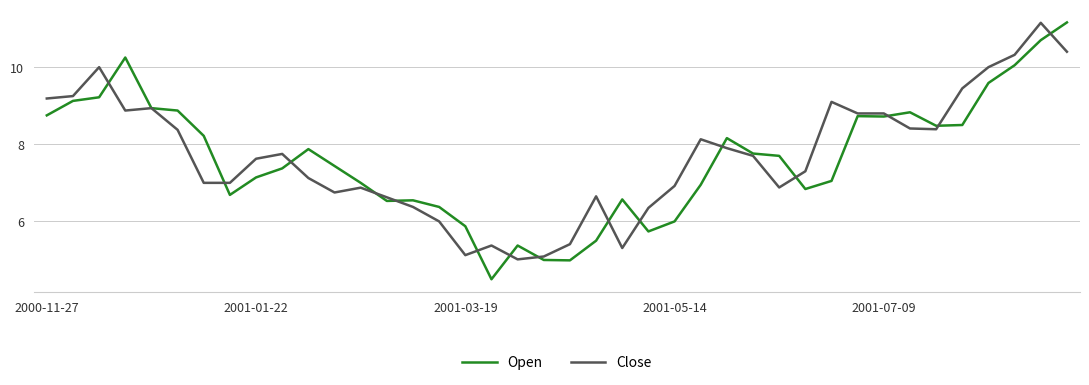

Which series has the largest range (max minus min)?

Open